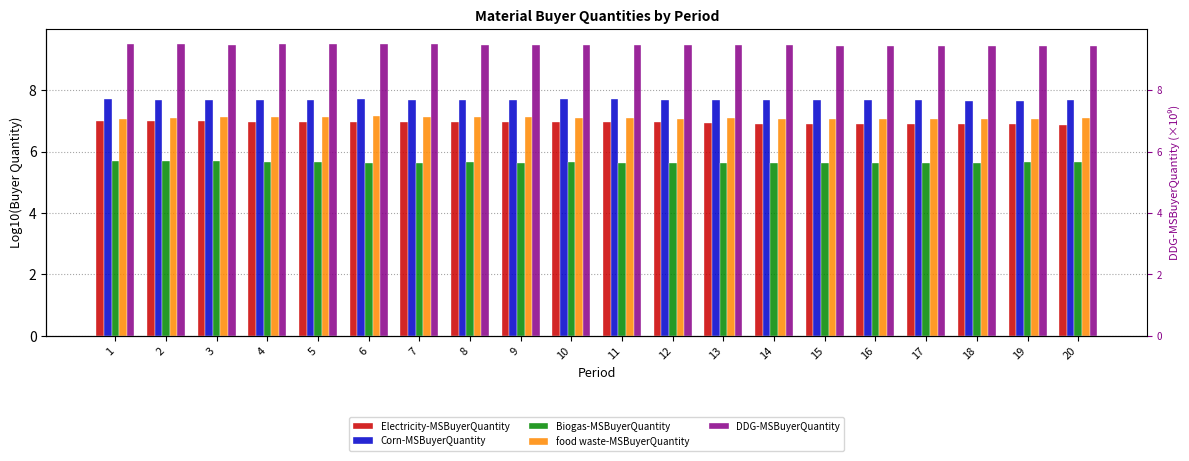

The DDG-MSBuyerQuantity series shows 6.3 at 14. True or false?

False